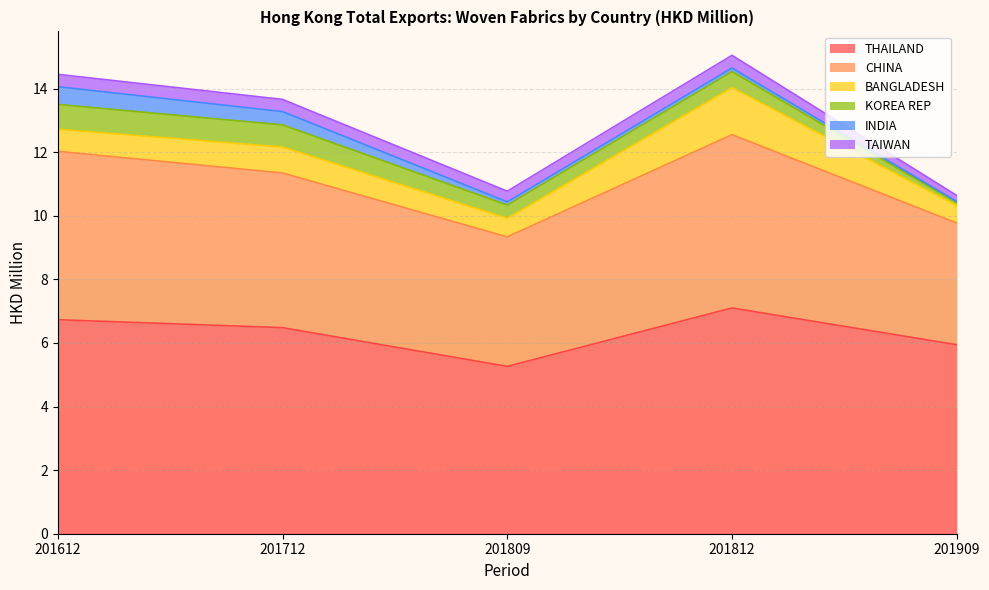

How many lines are shown in the chart?

6